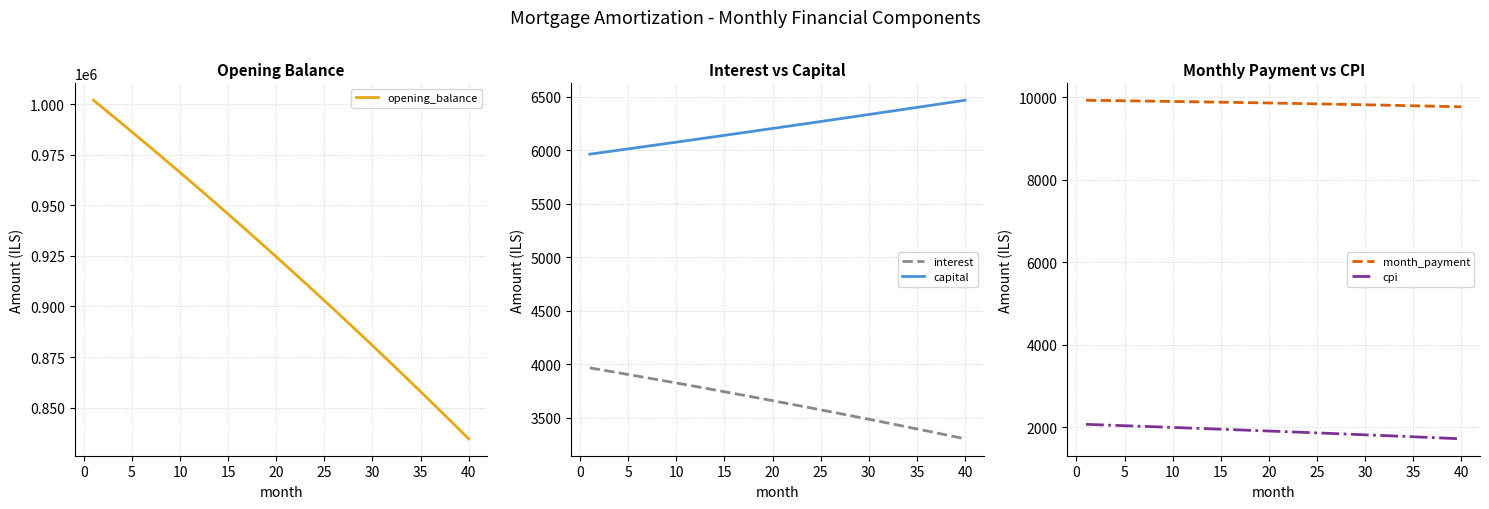

True or false: capital and interest intersect in this chart.

False